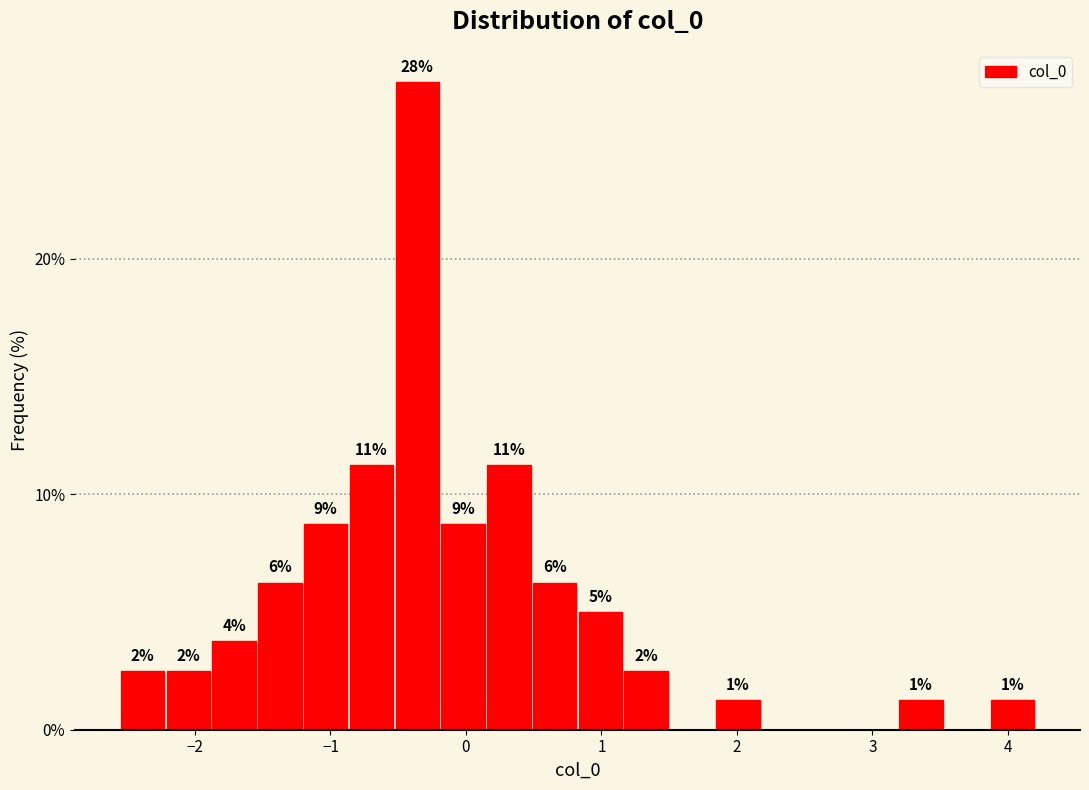

Read against the x-axis, roughly where is the centre of the tallest bar?

-0.4